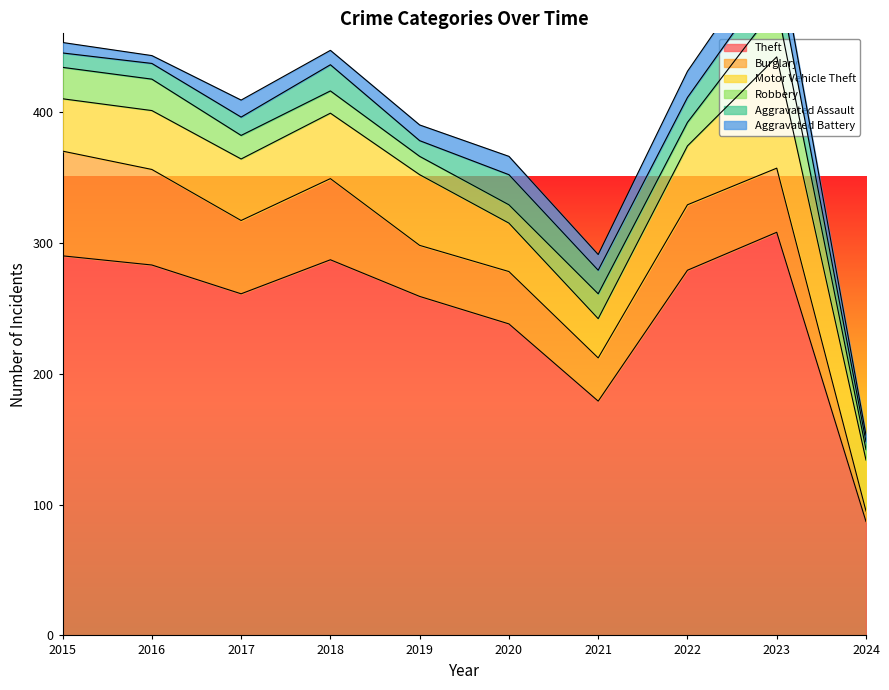

Which has a higher value, 2015 or 2018?

2015